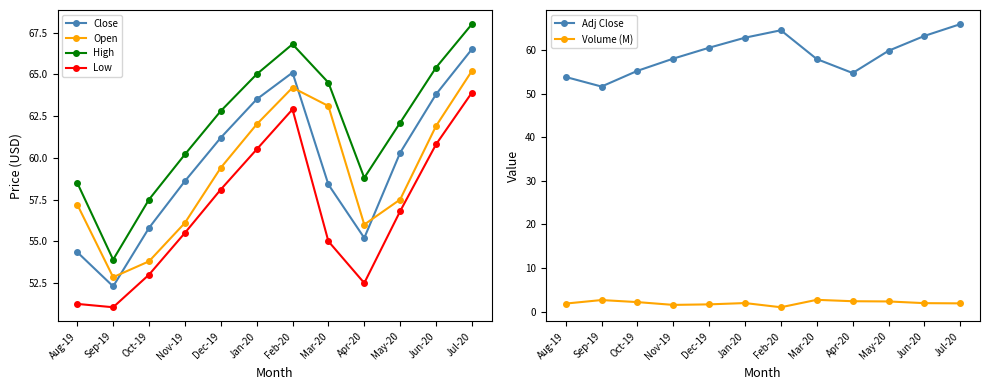

What is the minimum value shown in the chart?

1.0